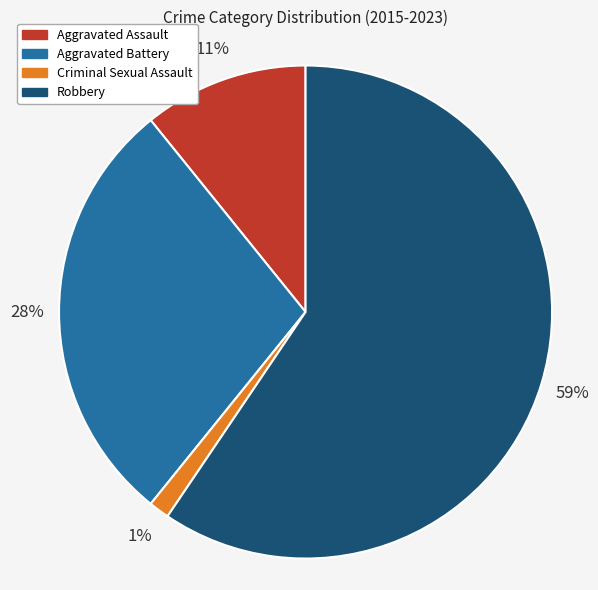

Between Robbery and Criminal Sexual Assault, which is larger?

Robbery